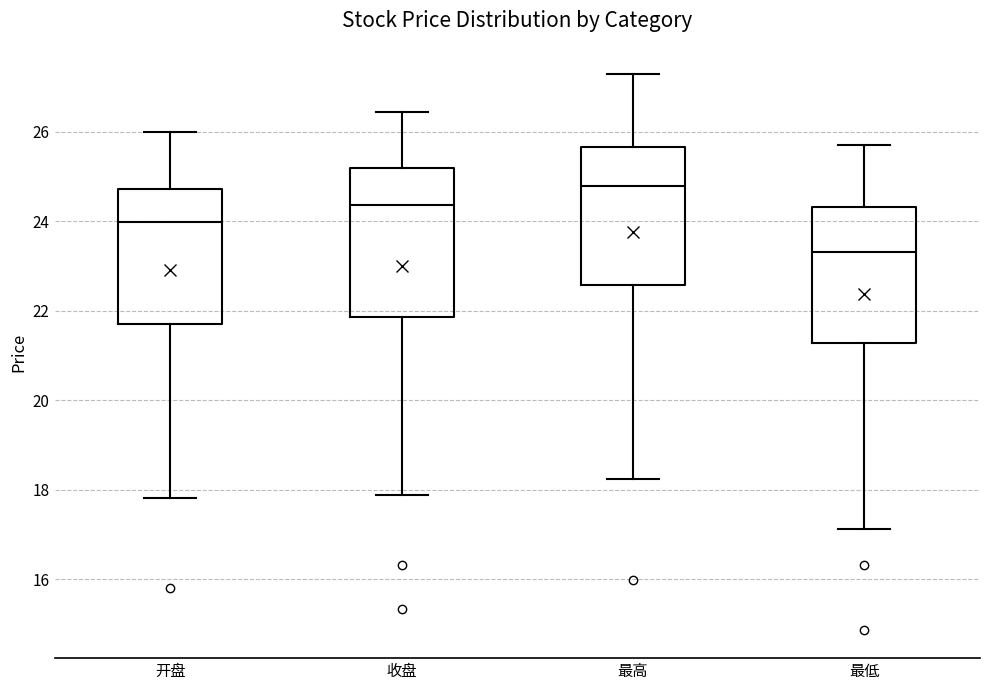

Reading left to right, read every box against the y-axis: the position of its median line, the range the box covers, and the ends of its whiskers. The values are not printed on the chart, so give them approximately, as read against the axis.

开盘: median 24.0, box 21.8 to 24.8, whiskers 17.8 to 26.0
收盘: median 24.4, box 21.8 to 25.2, whiskers 17.8 to 26.4
最高: median 24.8, box 22.6 to 25.6, whiskers 18.2 to 27.2
最低: median 23.4, box 21.2 to 24.4, whiskers 17.2 to 25.8